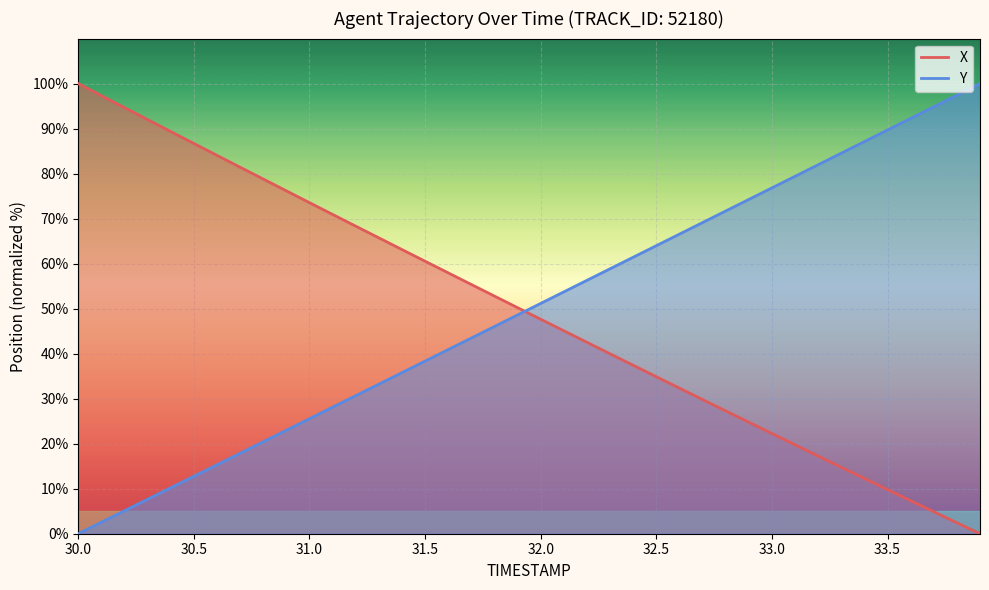

Rank the series by their maximum value, from highest to lowest.

X, Y